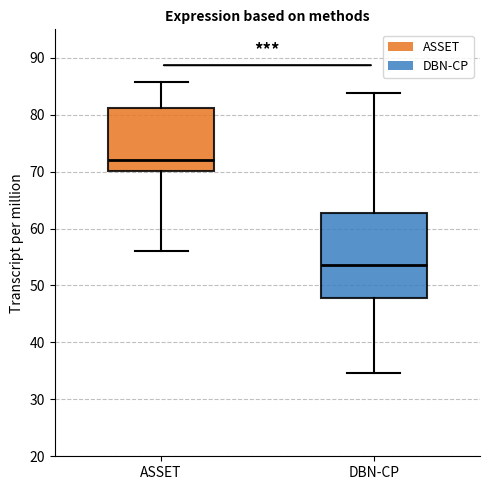

Reading left to right, transcribe this box plot: for each box, give where its median line is, the range the box spans, and where its two whiskers end, as read against the y-axis. The values are not printed on the chart, so give them approximately, as read against the axis.

ASSET: median 72, box 70 to 81, whiskers 56 to 86
DBN-CP: median 54, box 48 to 63, whiskers 35 to 84